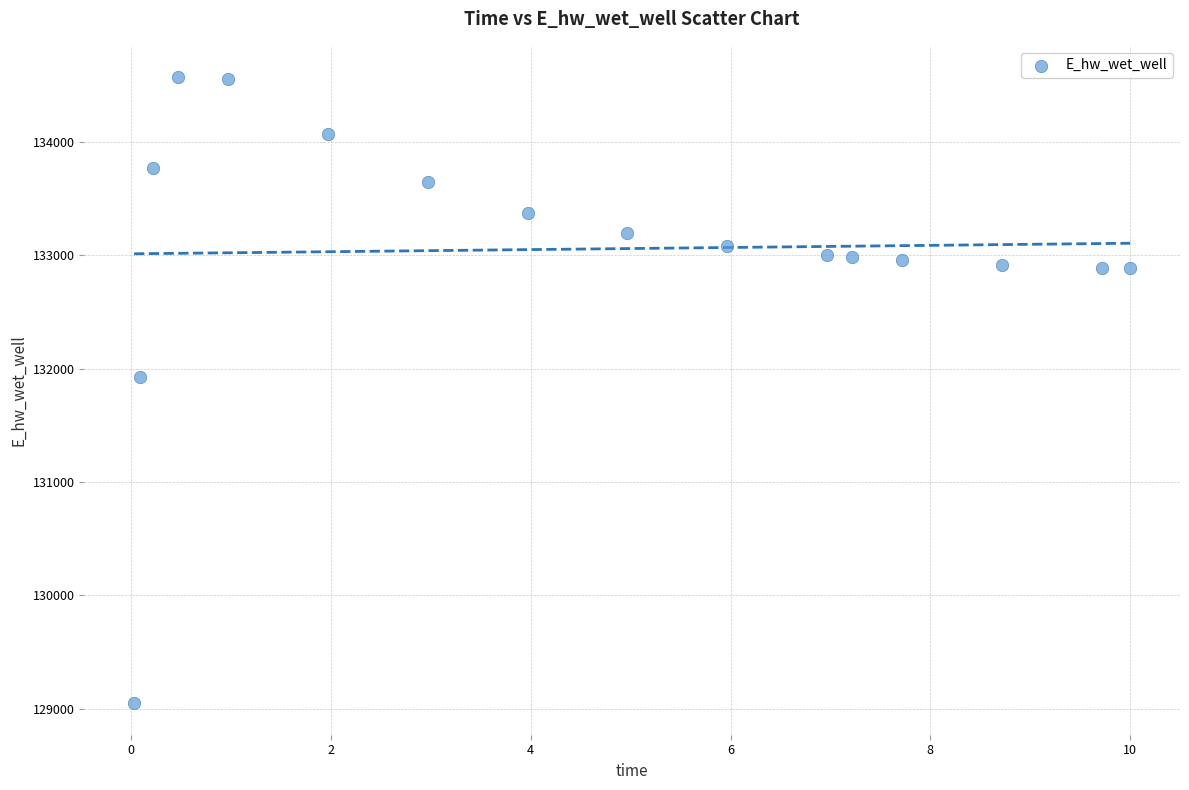

What Y value in the scatter plot is closest to 131809?

131928.9